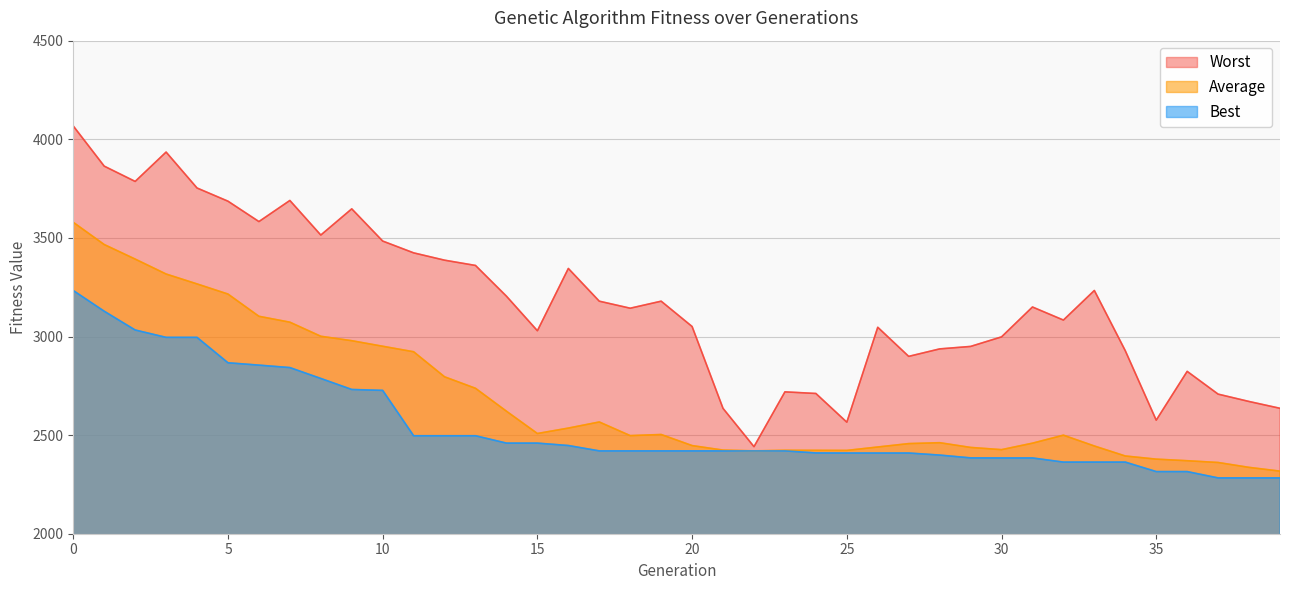

Is it true that Worst equals 2719.4 at 23?

True